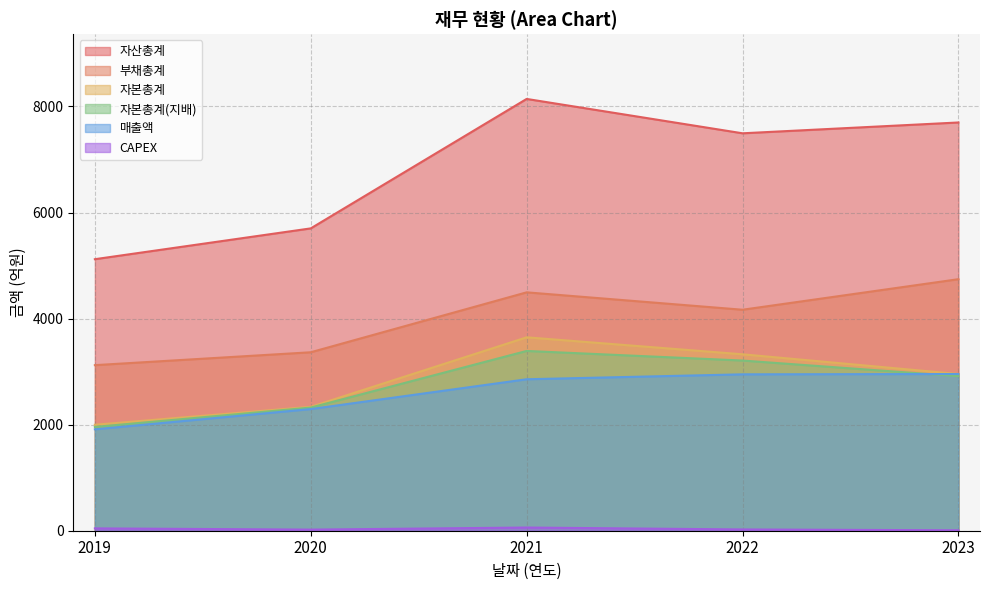

Reading left to right, what are all the values shown in this chart?

매출액: 2019=1912	2020=2294	2021=2856	2022=2949	2023=2955
자산총계: 2019=5120	2020=5701	2021=8142	2022=7494	2023=7698
부채총계: 2019=3122	2020=3365	2021=4495	2022=4167	2023=4743
자본총계: 2019=1998	2020=2336	2021=3647	2022=3327	2023=2955
자본총계(지배): 2019=1957	2020=2322	2021=3390	2022=3209	2023=2914
CAPEX: 2019=44	2020=21	2021=60	2022=24	2023=8